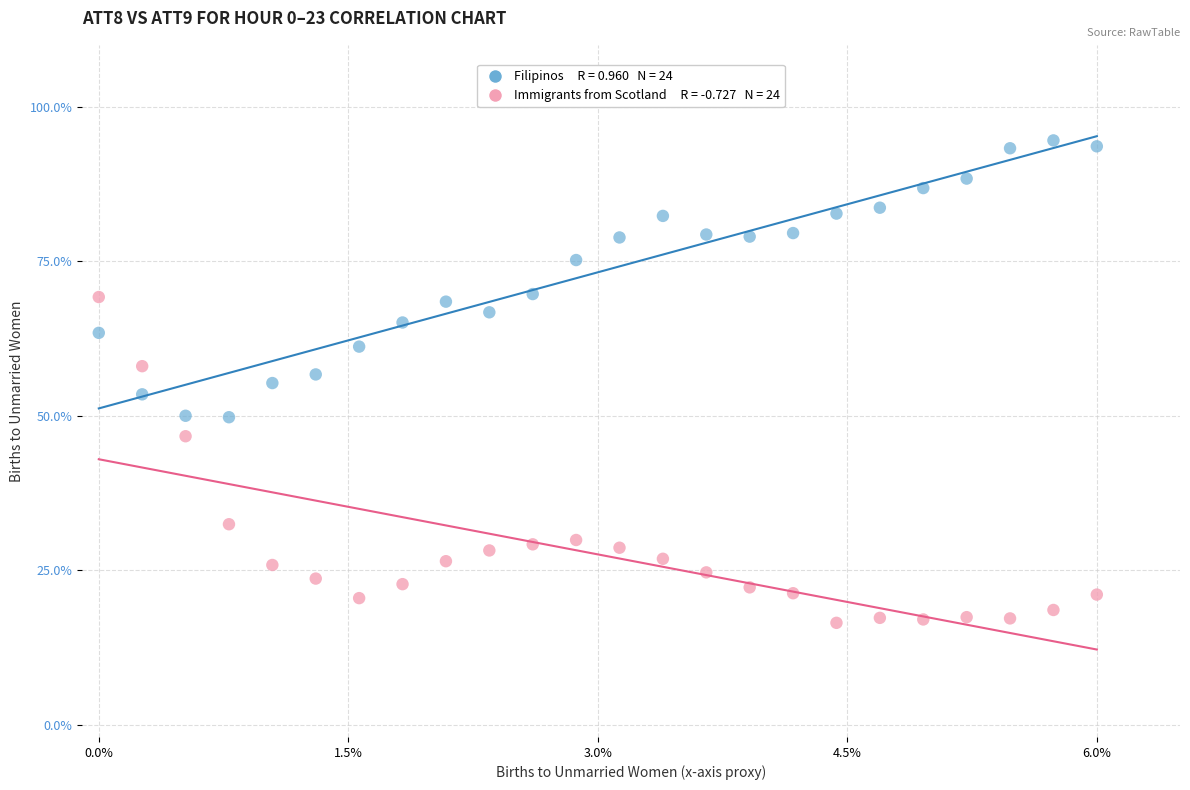

Across all data points, what is the range of X values (max minus min)?

6.0